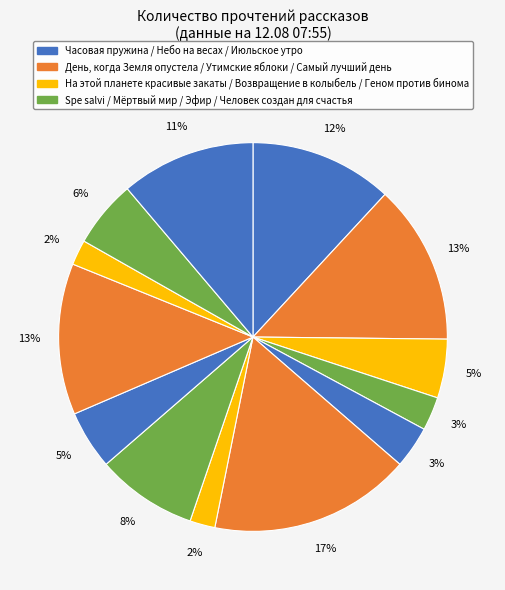

Count the number of slices in the pie.

13